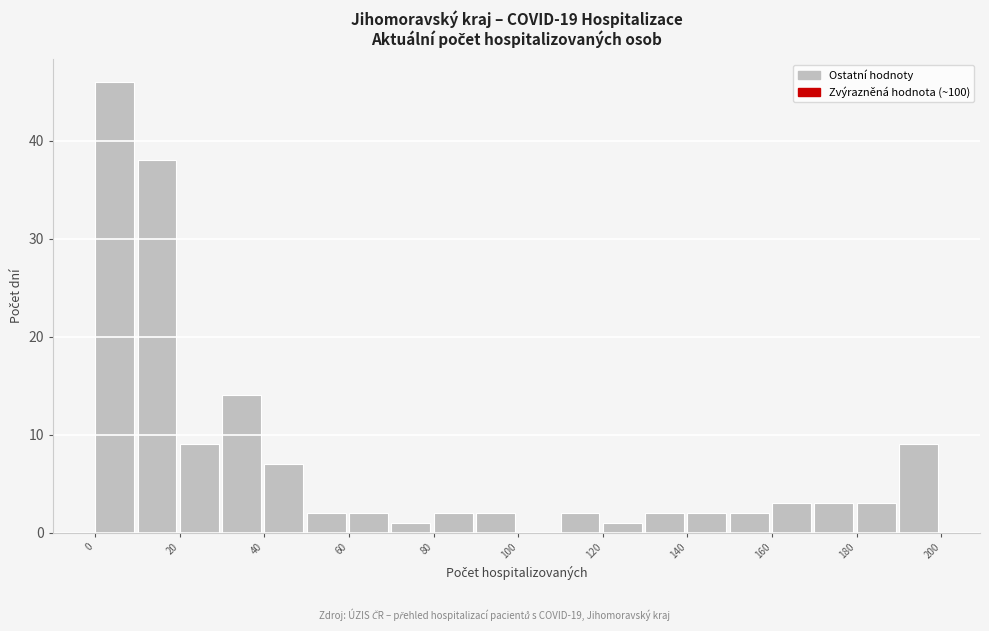

Reading left to right, transcribe this chart: for each bar, give the range it covers on the x-axis and its height. The values are not printed on the chart, so give them approximately, as read against the axis.

0 to 10: 46
10 to 20: 38
20 to 30: 9
30 to 40: 14
40 to 50: 7
50 to 60: 2
60 to 70: 2
70 to 80: 1
80 to 90: 2
90 to 100: 2
100 to 110: 0
110 to 120: 2
120 to 130: 1
130 to 140: 2
140 to 150: 2
150 to 160: 2
160 to 170: 3
170 to 180: 3
180 to 190: 3
190 to 200: 9